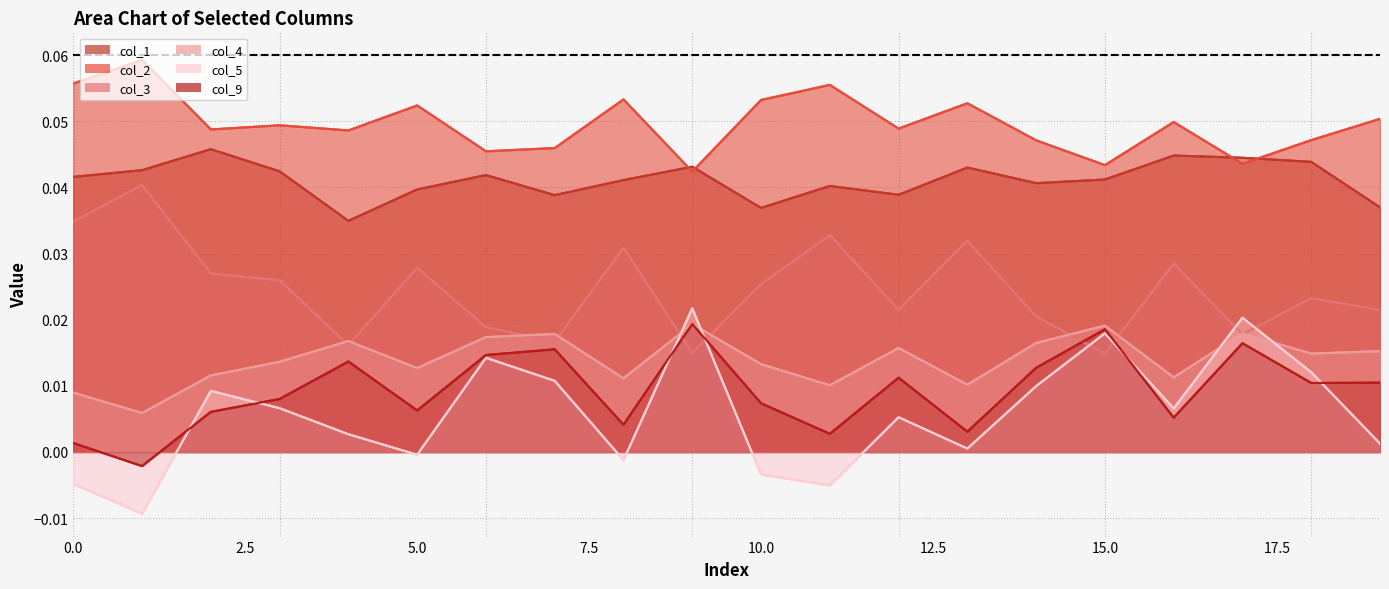

Count the number of categories in the chart.

20